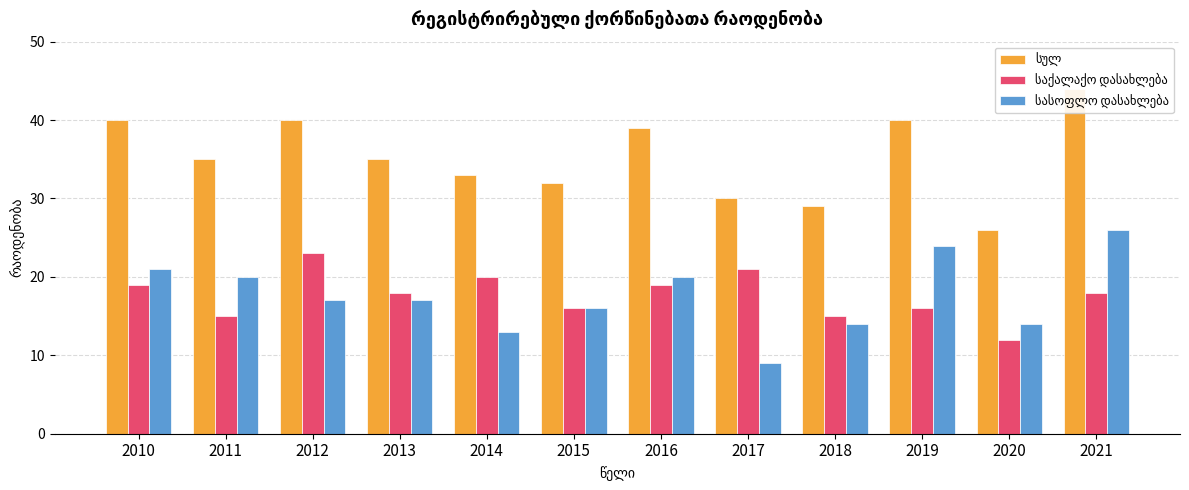

How many data points does each series have?

12